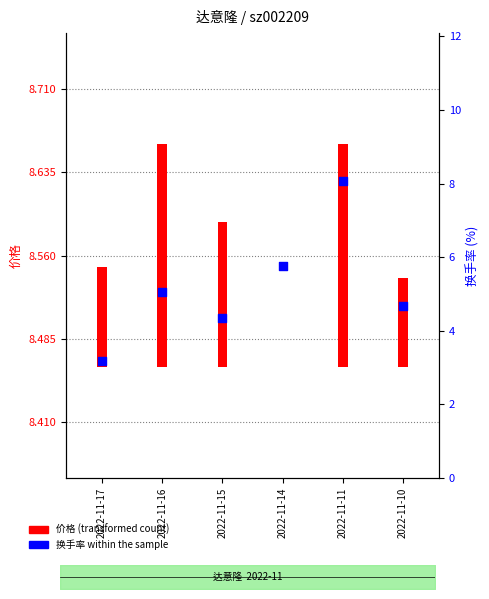

What is the change in value from 2022-11-11 to 2022-11-10?

-3.4